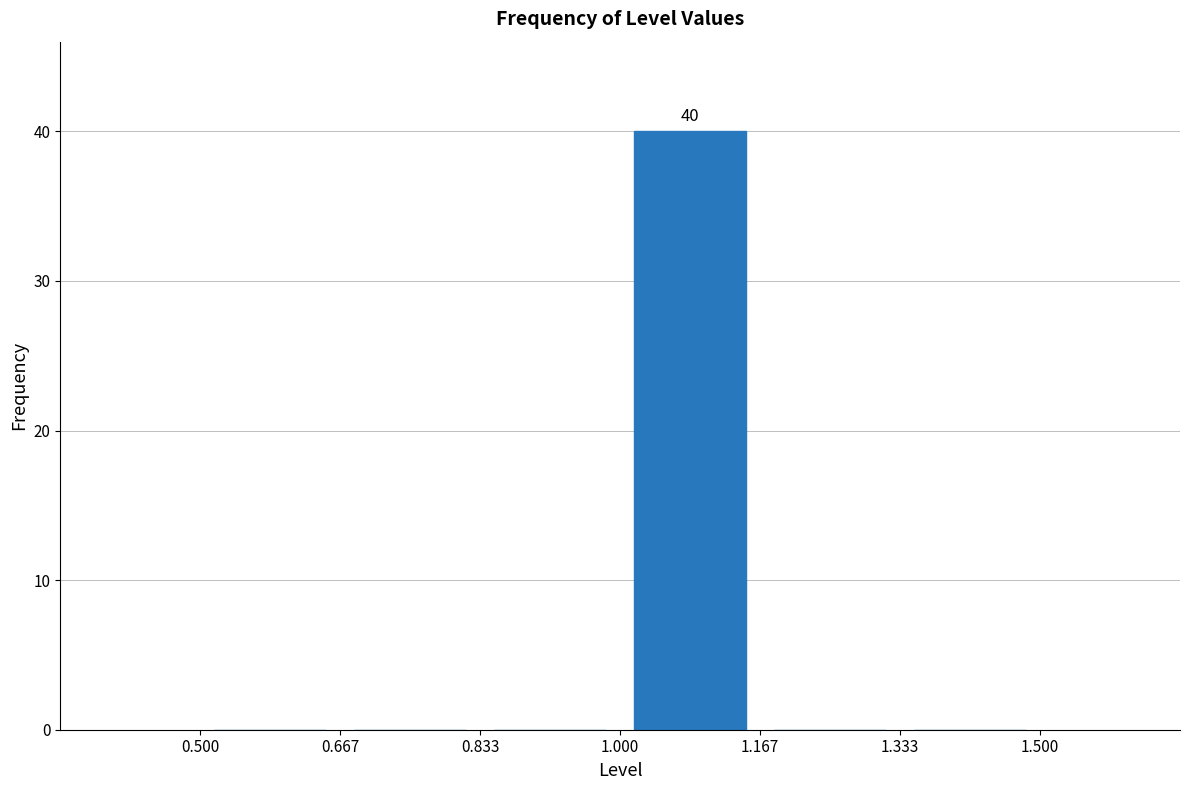

Which range on the x-axis has the tallest bar?

1.000 to 1.167